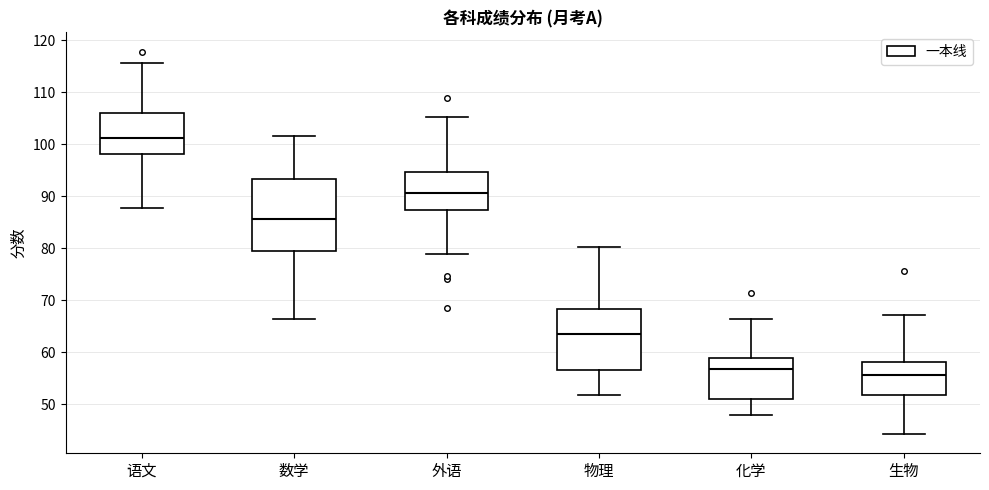

Comparing the boxes themselves (not the whiskers), which one is the tallest?

数学